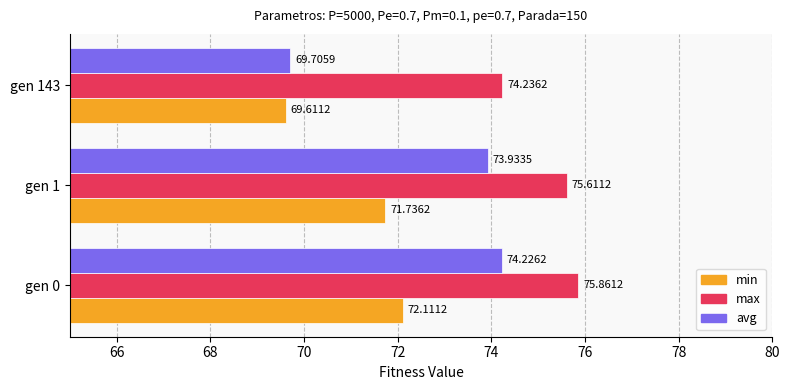

How many values in the avg series exceed 73?

2